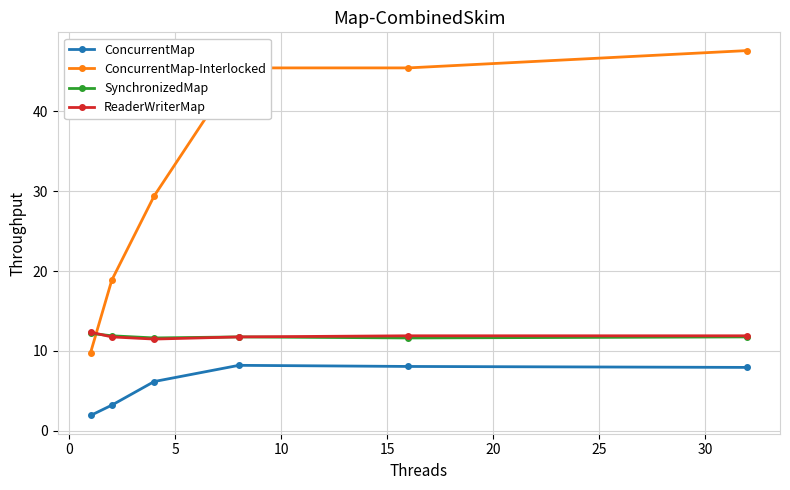

What is the maximum value shown in the chart?

47.6